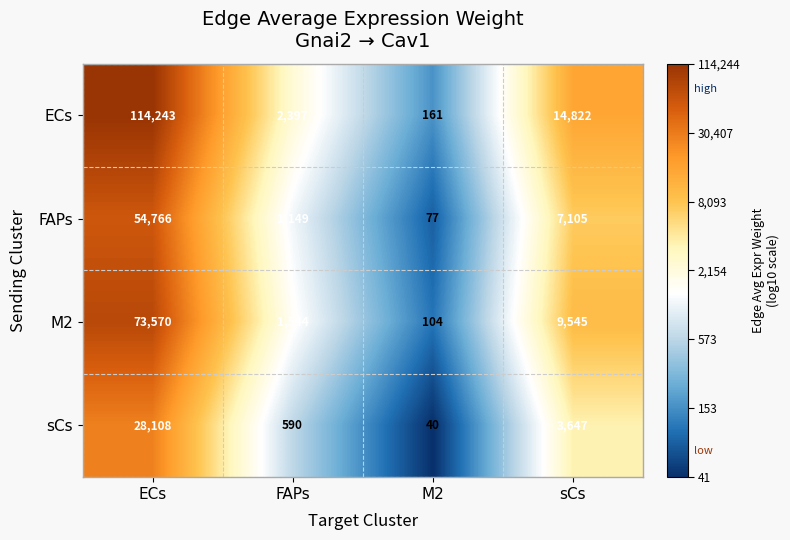

At which category does the chart reach its peak across all series?

ECs